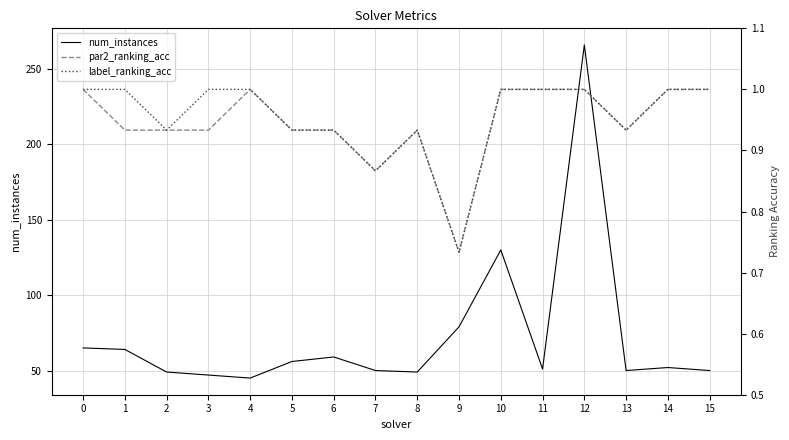

Which series has the widest spread of values?

num_instances